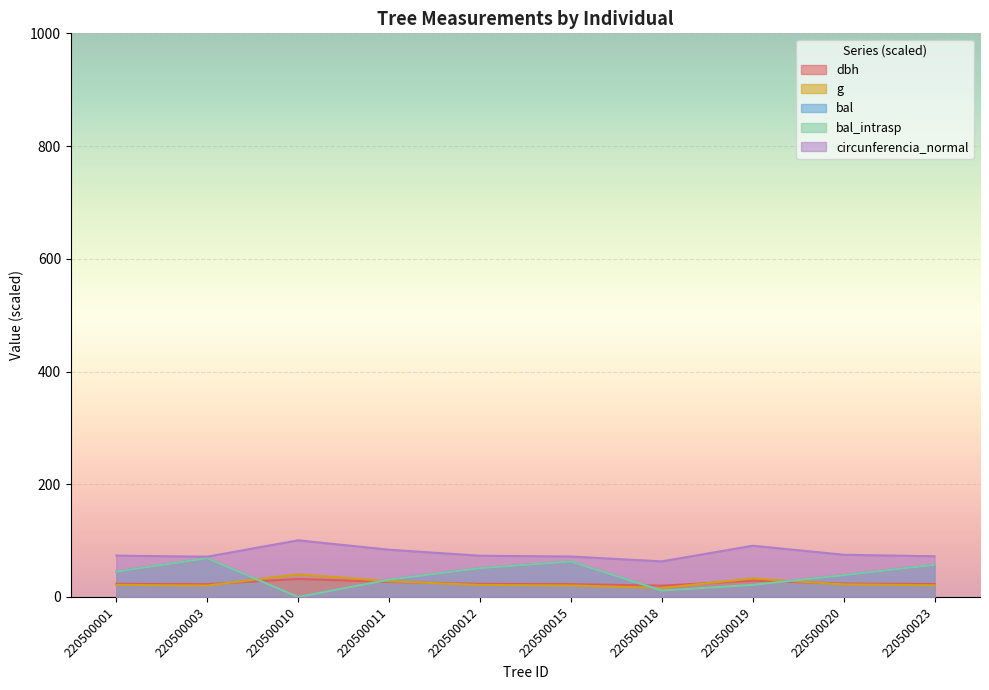

What is the value of the bal_intrasp point at the 2nd from the left?

68.8